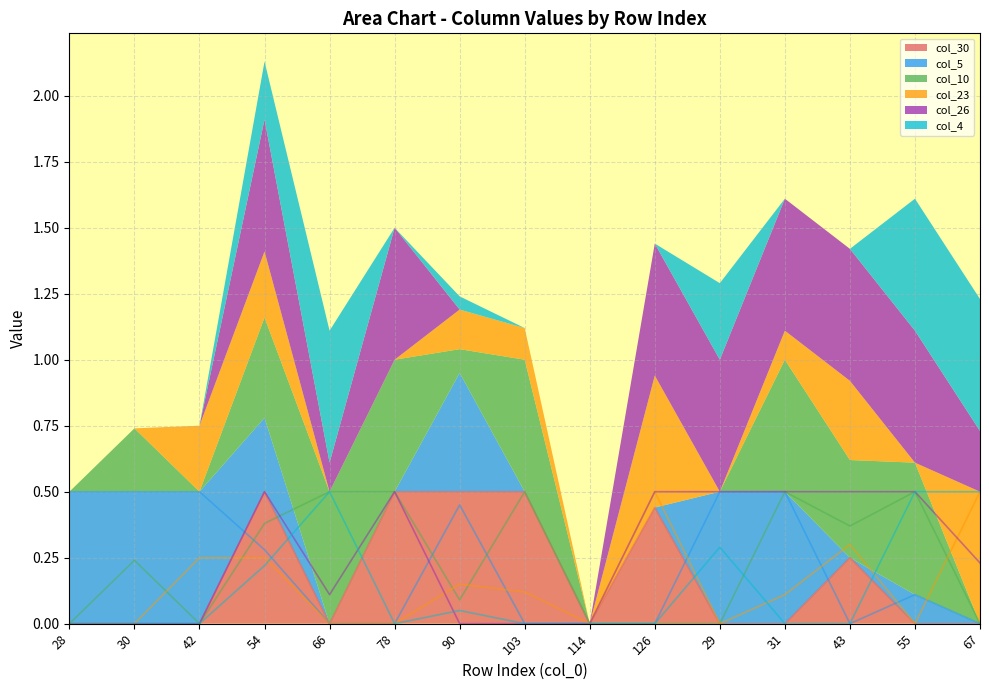

What is the sum of all col_30 values?

2.7